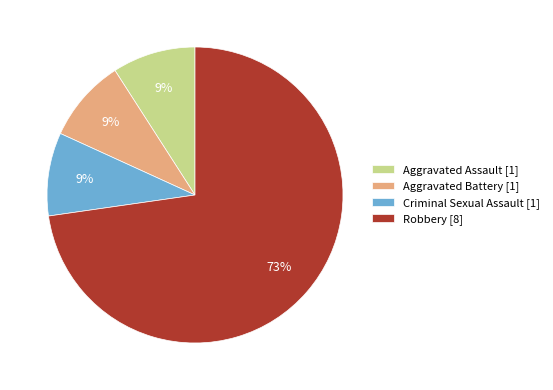

To the nearest percent, what portion does Aggravated Battery [1] represent?

9%